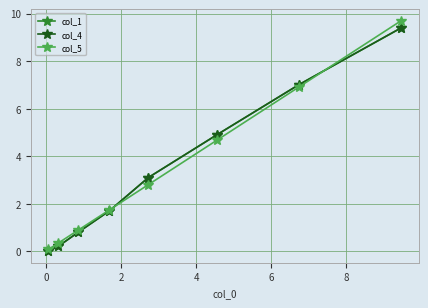

Does the chart have visible grid lines?

Yes